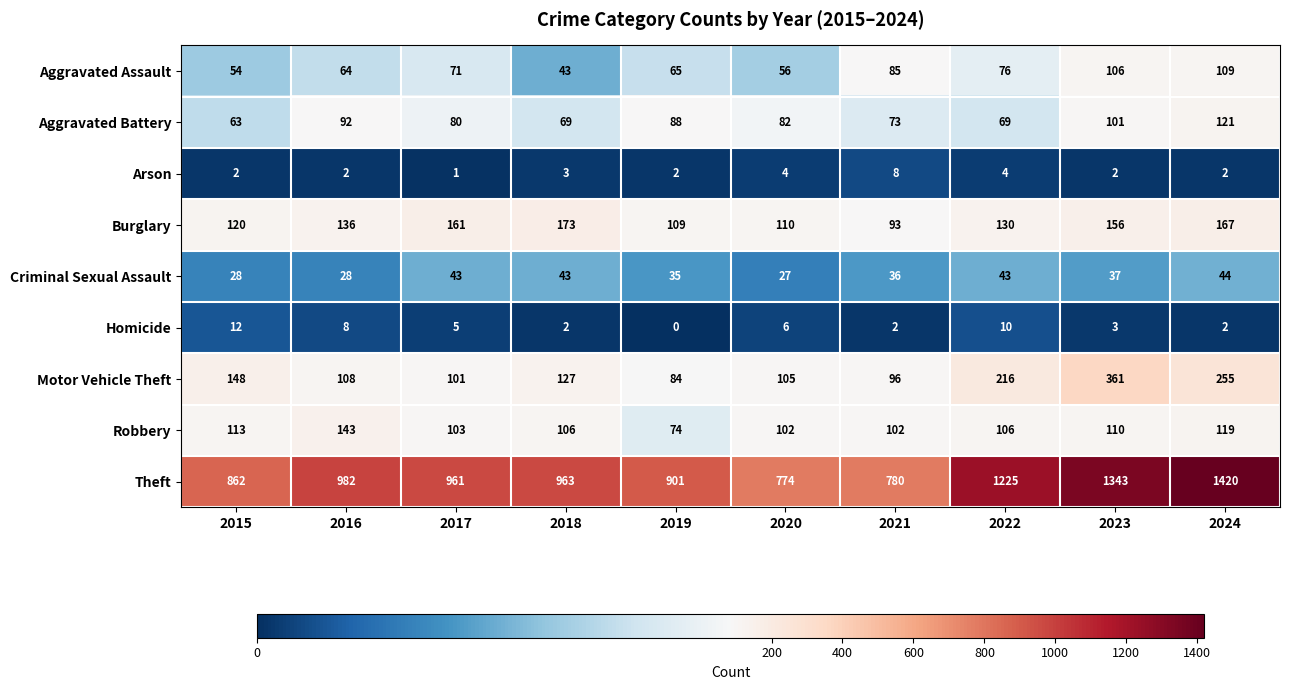

Where does the Motor Vehicle Theft series first go above 127?

2015